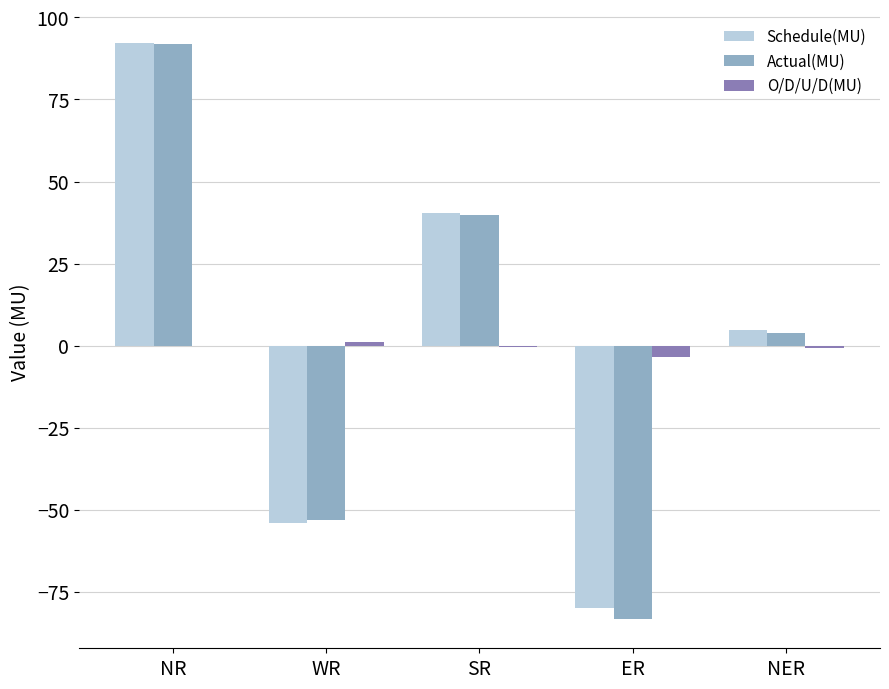

Count the number of categories in the chart.

5